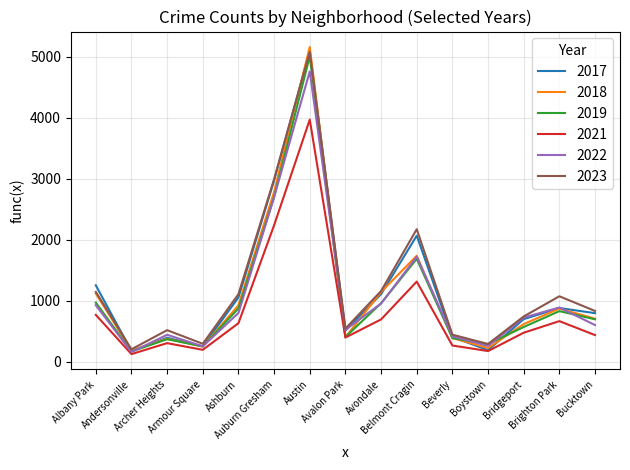

What is the maximum value shown in the chart?

5163